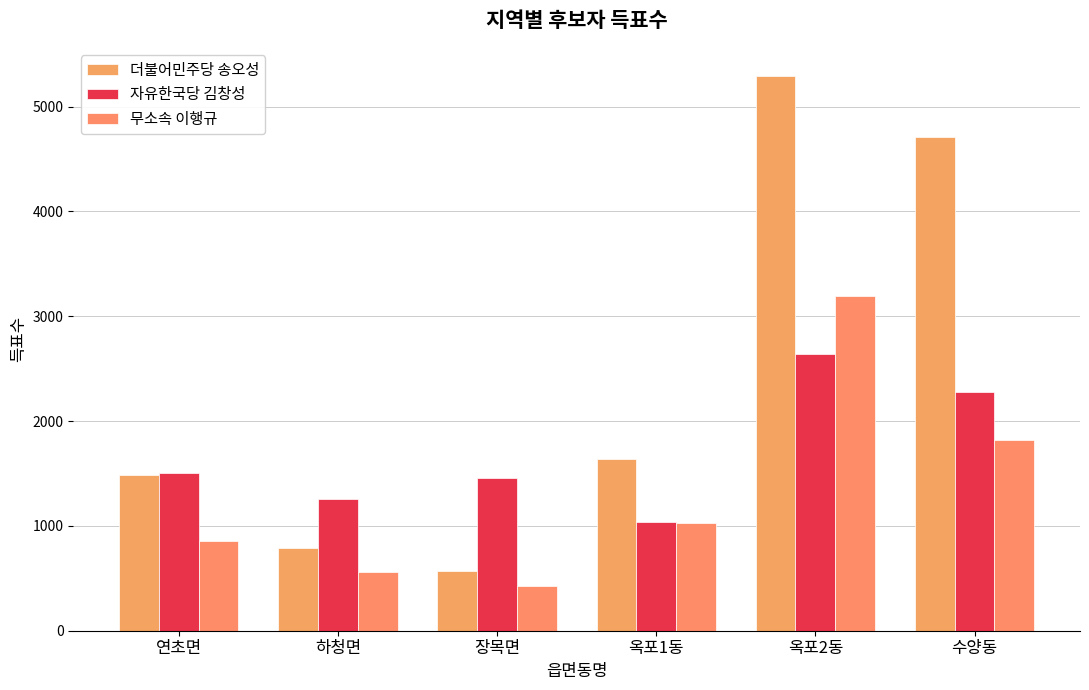

How many bars are there in each group?

3